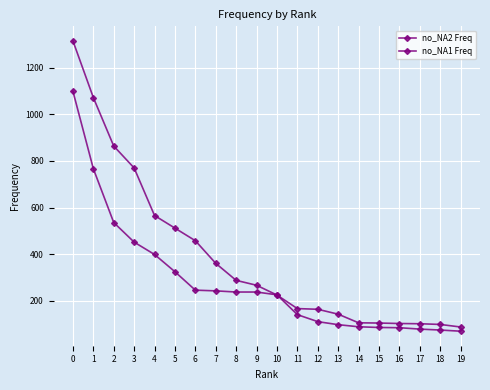

List the labels in order of no_NA2 Freq value, largest first.

0, 1, 2, 3, 4, 5, 6, 7, 8, 9, 10, 11, 12, 13, 14, 15, 16, 17, 18, 19